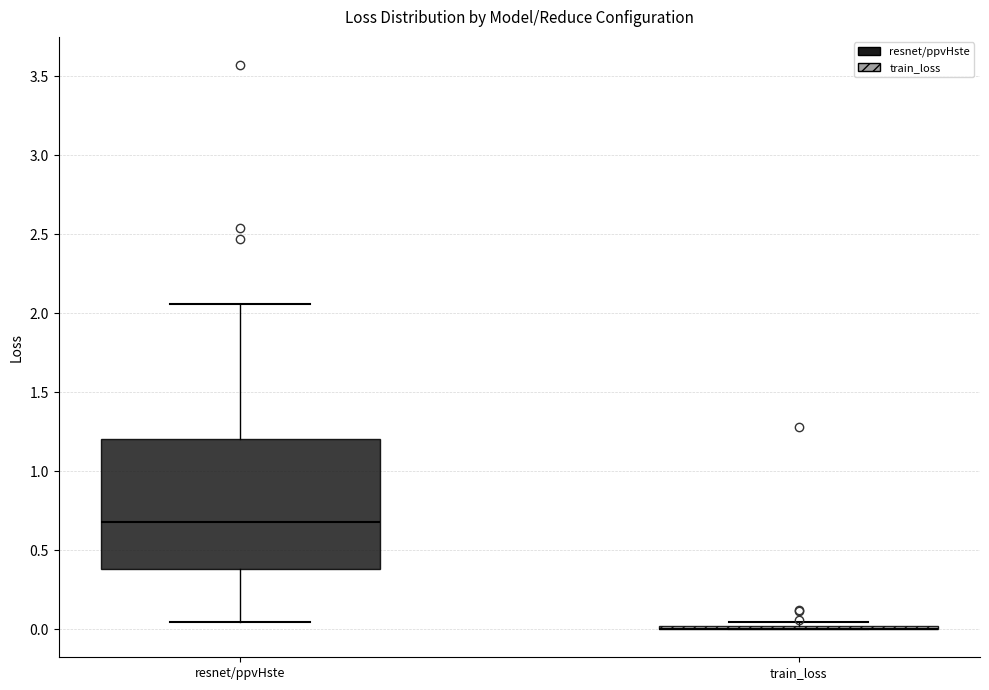

Reading left to right, transcribe this box plot: for each box, give where its median line is, the range the box spans, and where its two whiskers end, as read against the y-axis. The values are not printed on the chart, so give them approximately, as read against the axis.

resnet/ppvHste: median 0.70, box 0.40 to 1.20, whiskers 0.05 to 2.05
train_loss: box collapsed to a line at 0.00, whiskers 0.00 to 0.05